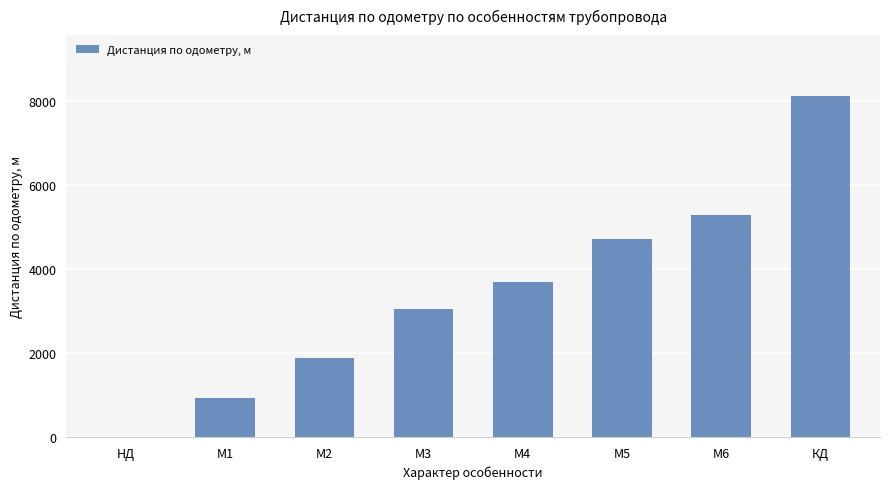

At which category does the chart reach its peak across all series?

КД